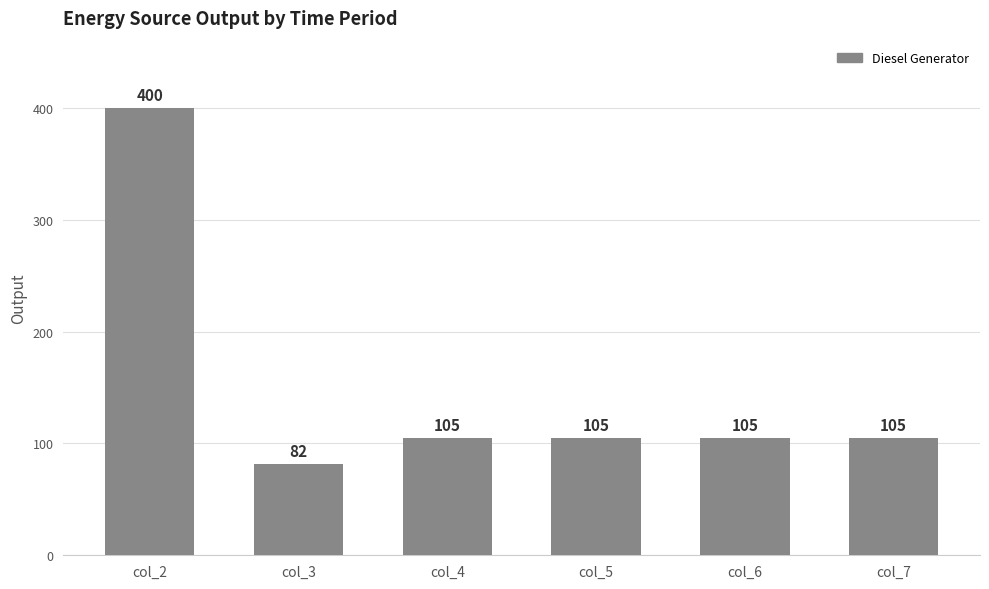

What value does the data have at col_3?

82